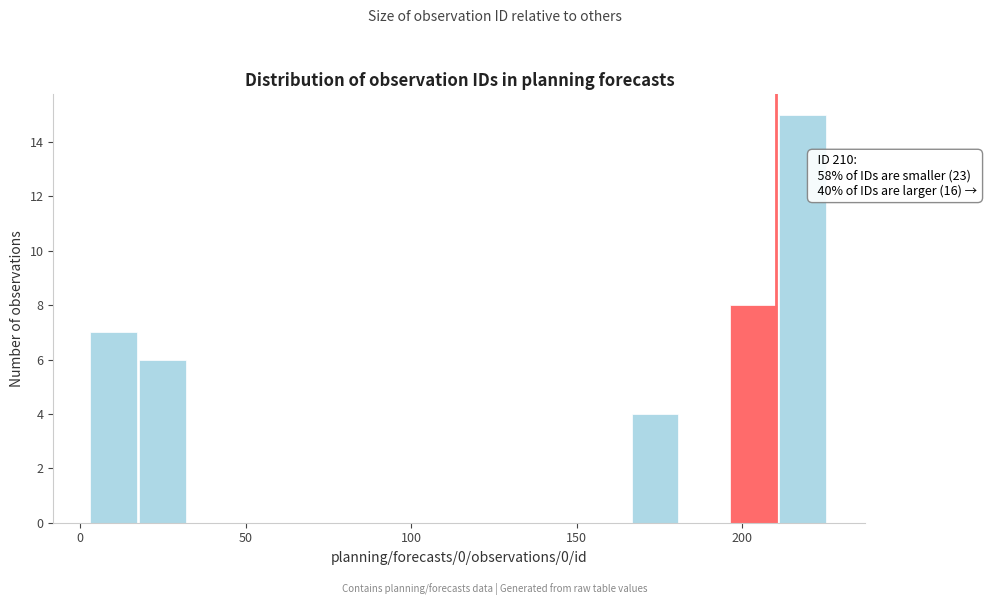

Read against the x-axis, roughly where is the centre of the tallest bar?

220